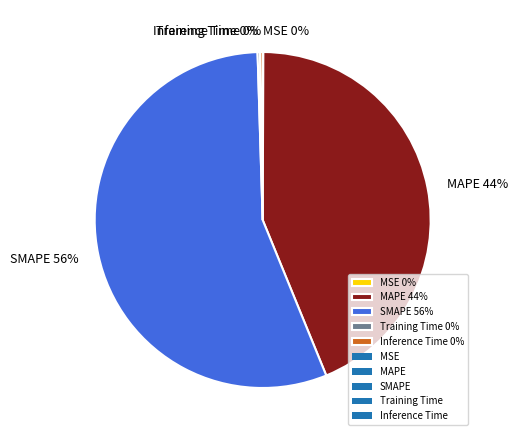

Is SMAPE 56% the majority of the pie?

Yes